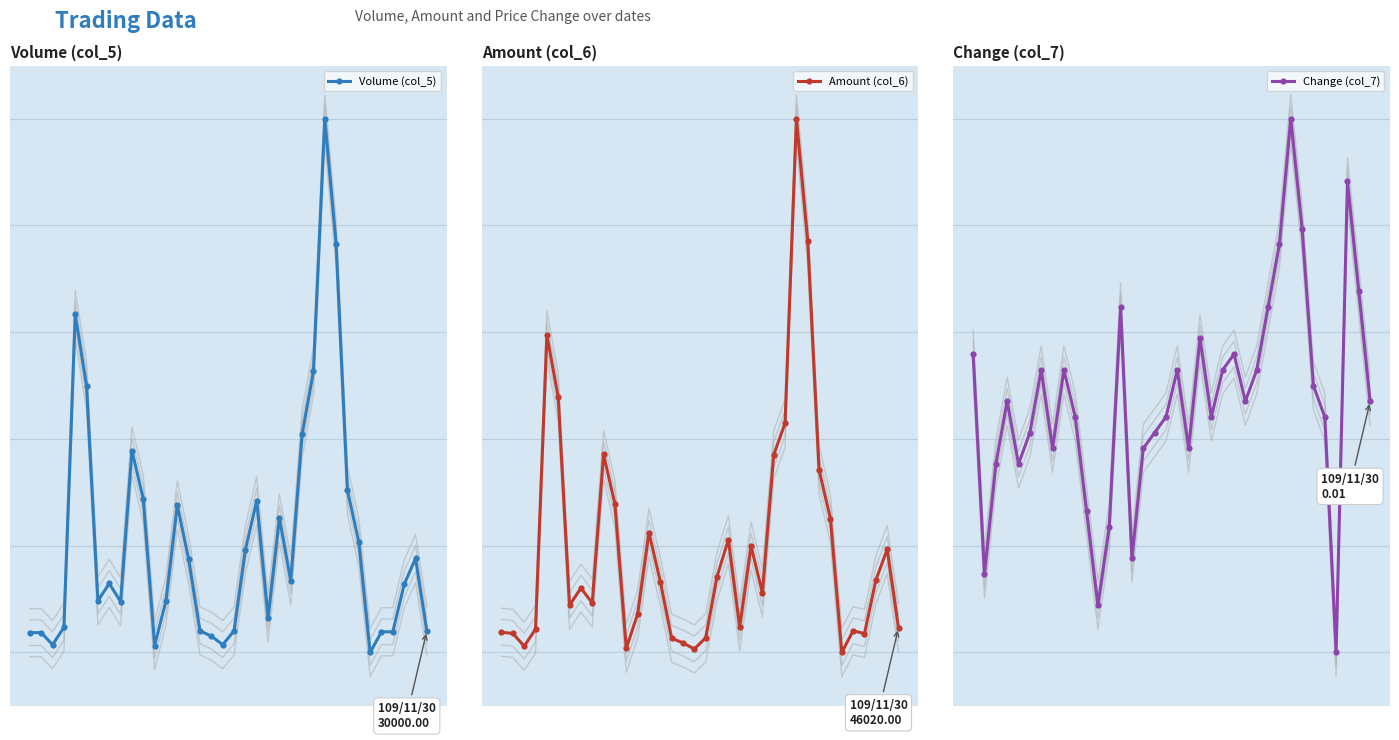

How many data points in Change (col_7) are less than 0?

13